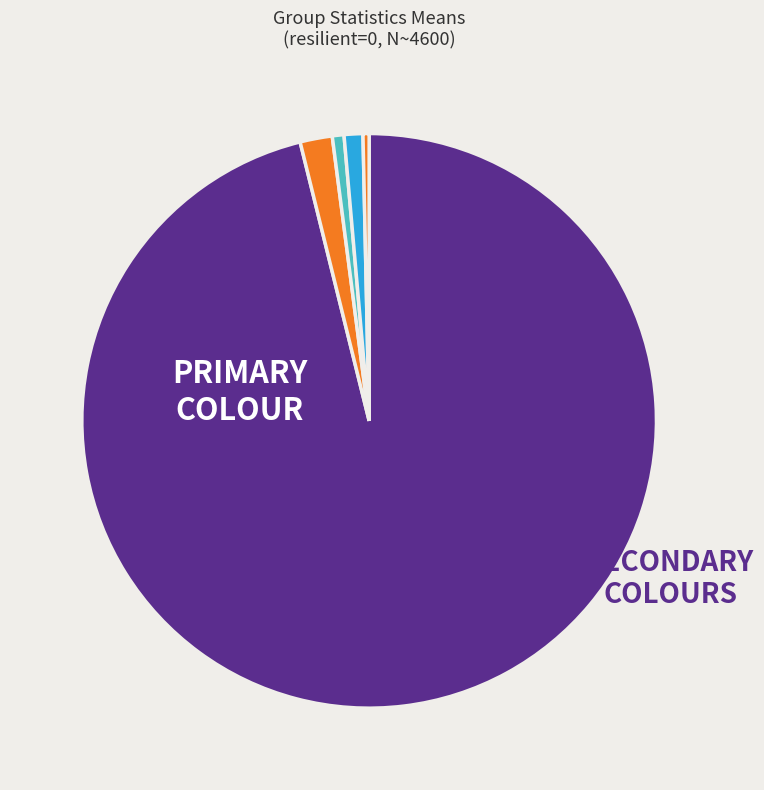

How many segments does this pie chart have?

5